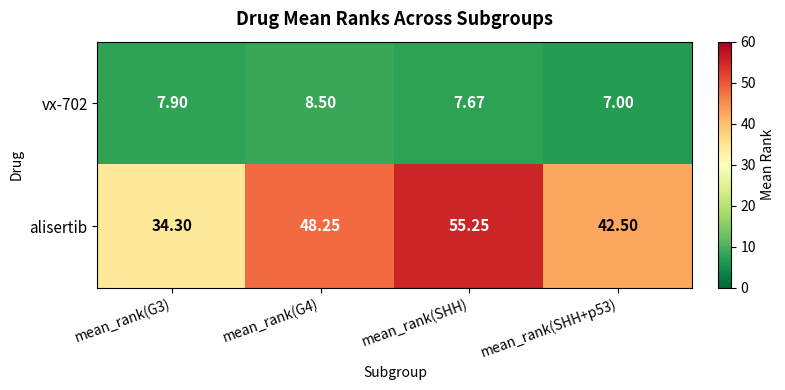

At which category does the chart reach its minimum across all series?

mean_rank(SHH+p53)